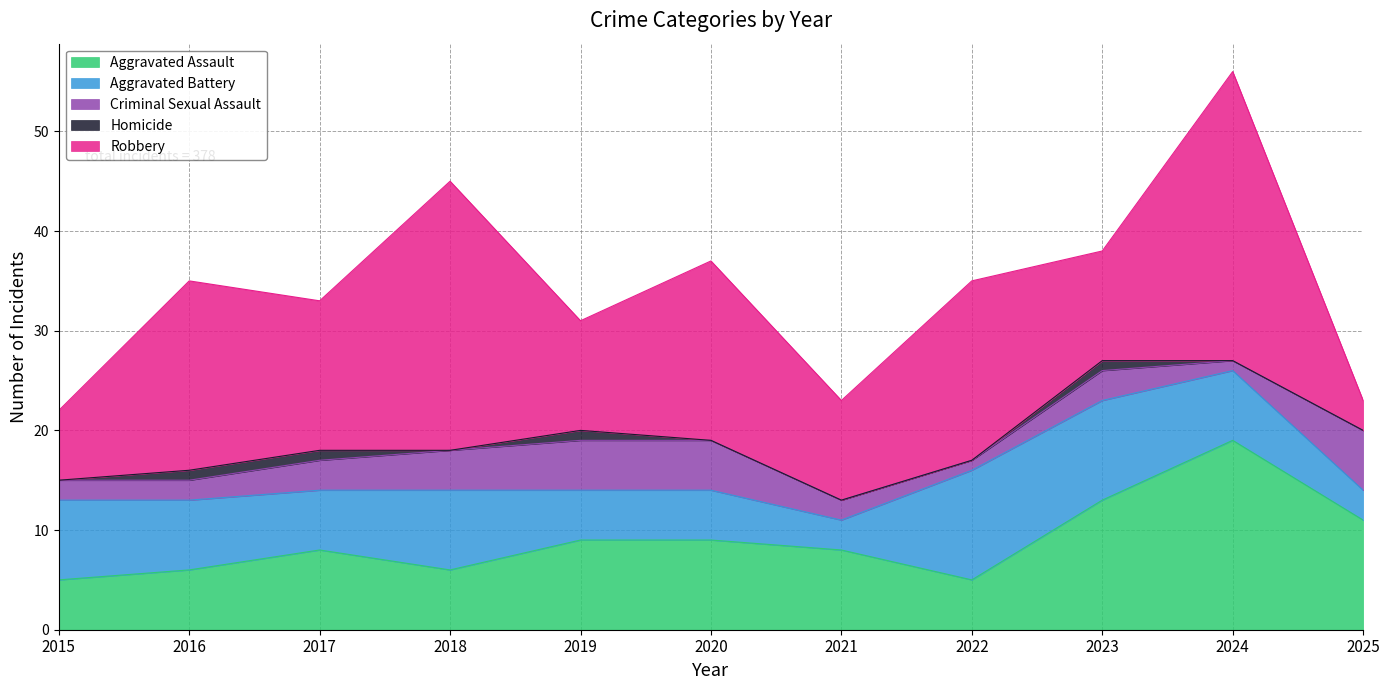

In Aggravated Assault, how many points are higher than both neighbors (excluding endpoints)?

2